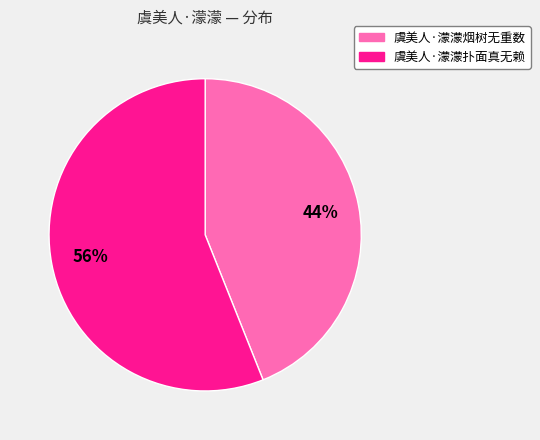

To the nearest percent, what is the difference between the largest and smallest slice percentages?

12%